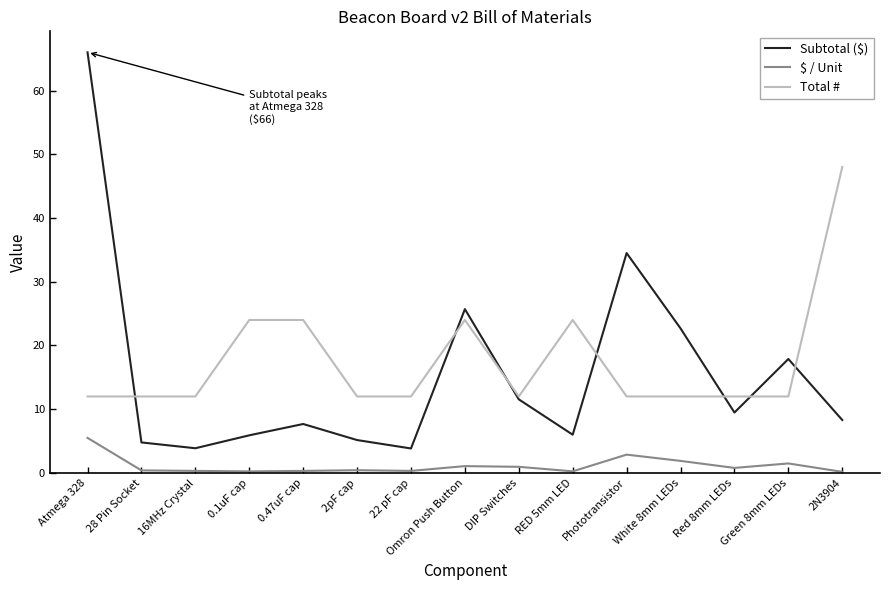

True or false: Total # has a value of 12.0 at 22 pF cap.

True